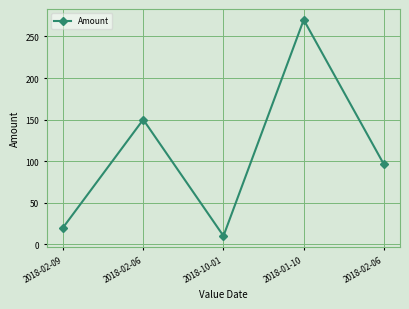

What is the maximum value shown in the chart?

270.0